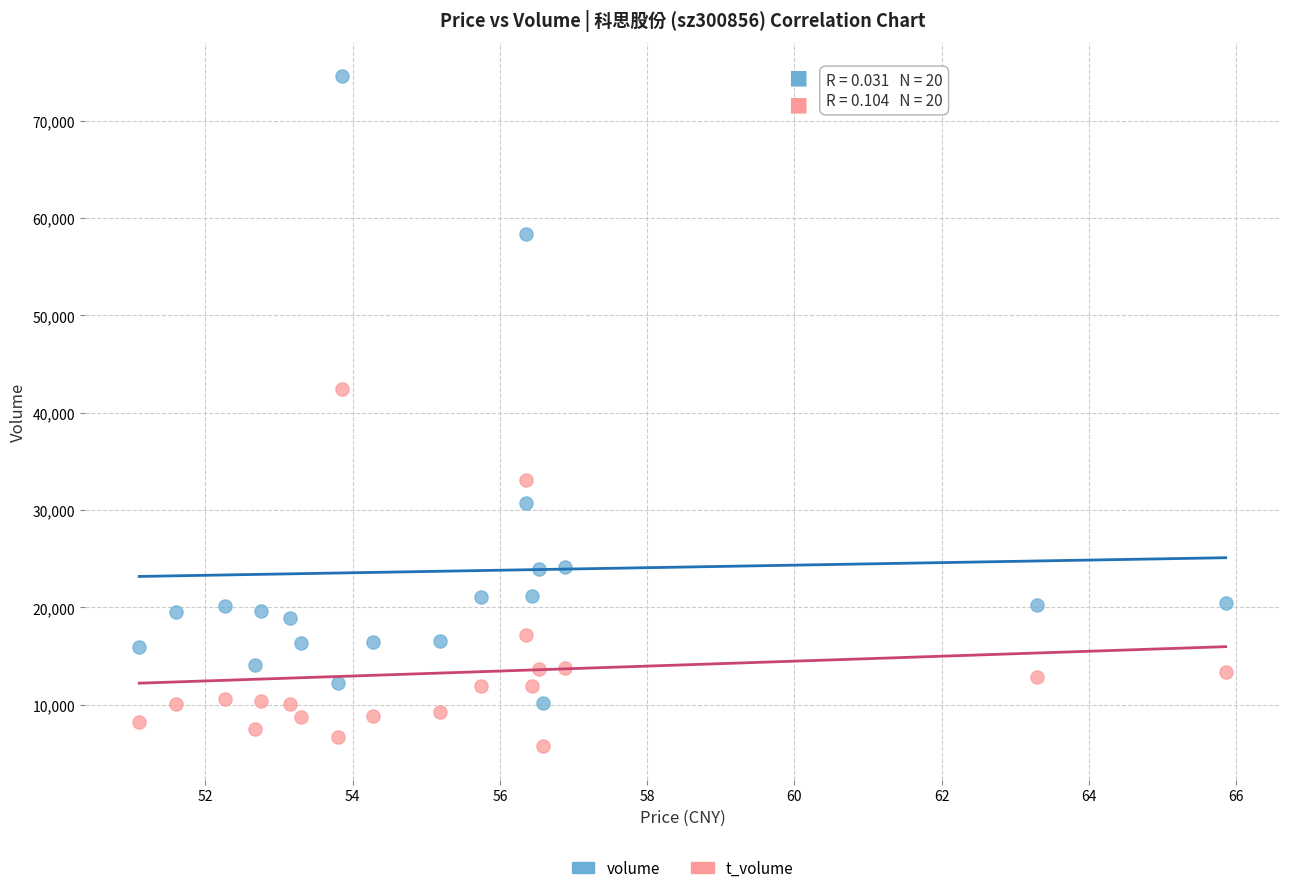

Across all data points, what is the range of Y values (max minus min)?

68852